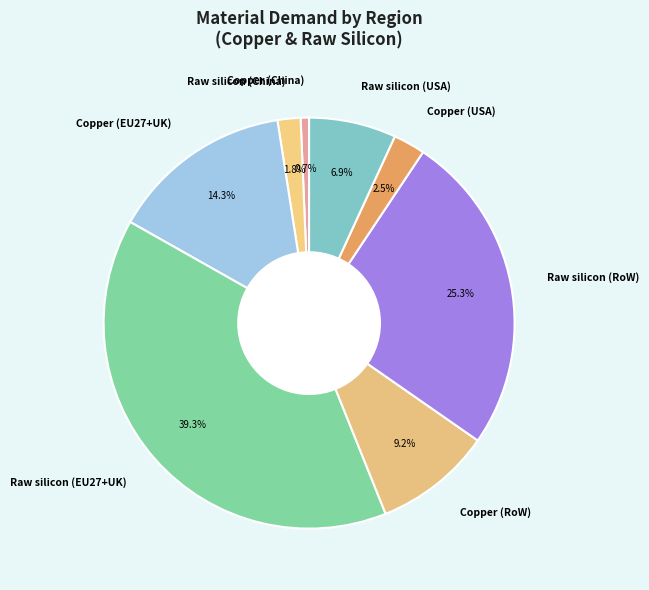

Approximately how many times larger is the value at Copper (EU27+UK) compared to Copper (China)?

21.7